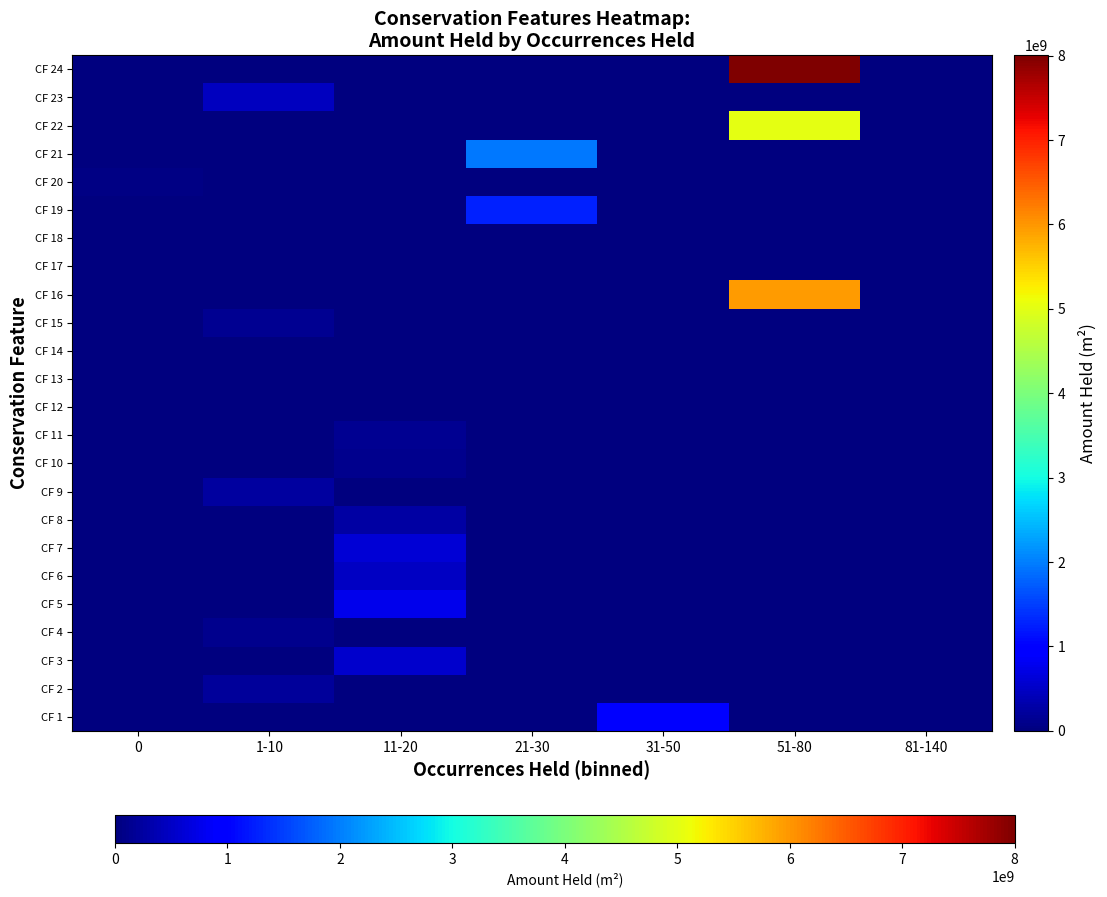

Count the number of categories in the chart.

7